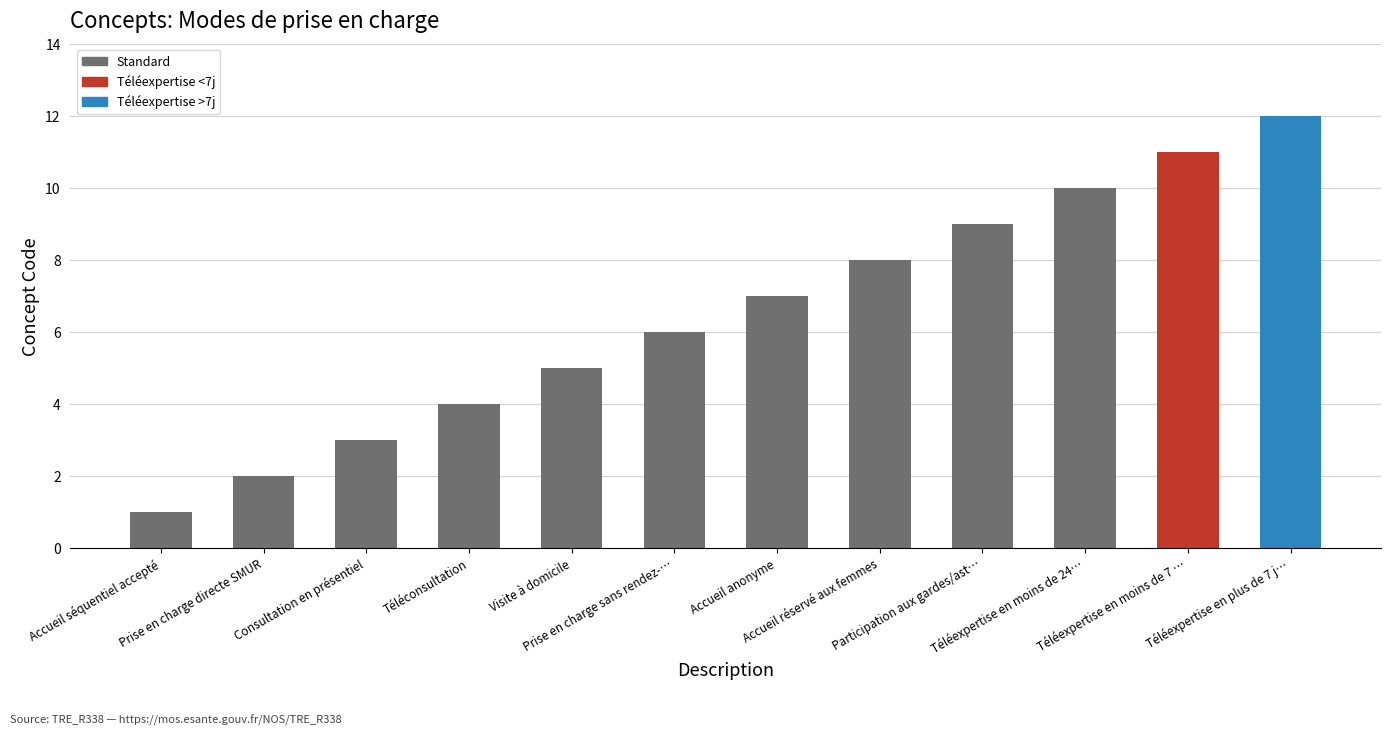

Reading left to right, transcribe all the data shown in this chart.

Accueil séquentiel accepté=1	Prise en charge directe SMUR=2	Consultation en présentiel=3	Téléconsultation=4	Visite à domicile=5	Prise en charge sans rendez-…=6	Accueil anonyme=7	Accueil réservé aux femmes=8	Participation aux gardes/ast…=9	Téléexpertise en moins de 24…=10	Téléexpertise en moins de 7 …=11	Téléexpertise en plus de 7 j…=12